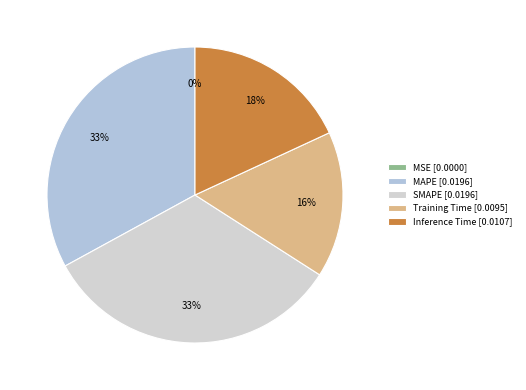

Which has a higher value, MAPE or Inference Time?

MAPE